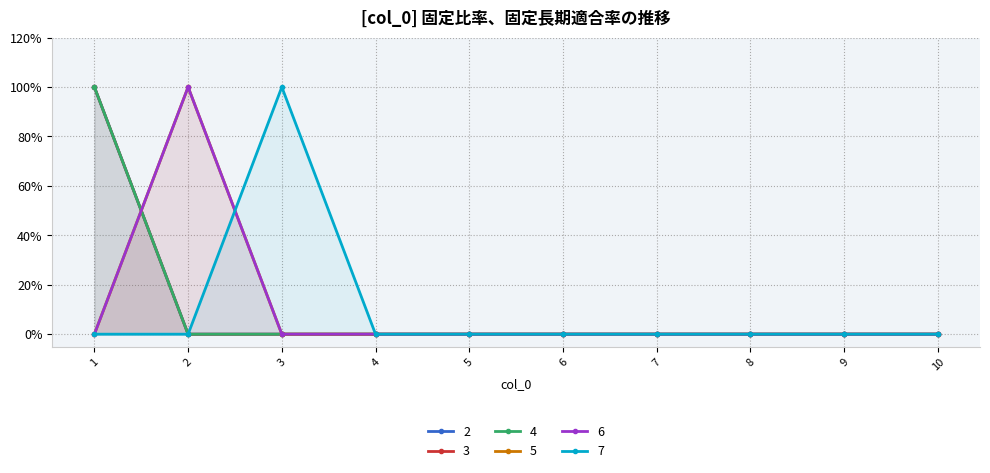

True or false: 2 has more than 2 points higher than both neighbors.

False